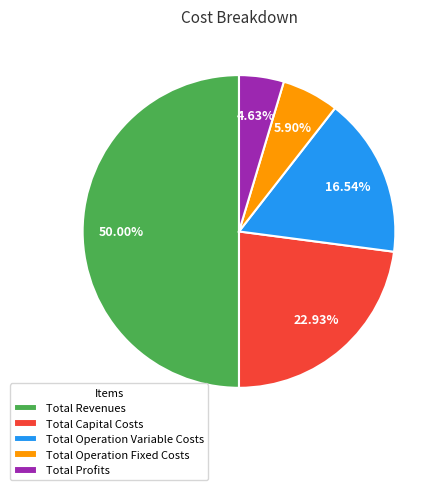

To the nearest percent, what portion does Total Profits represent?

5%